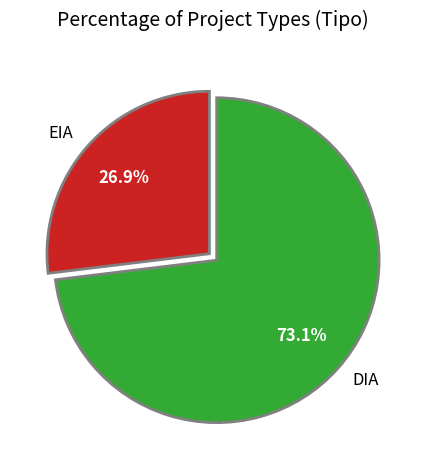

To the nearest percent, what is the combined percentage of DIA and EIA?

100%